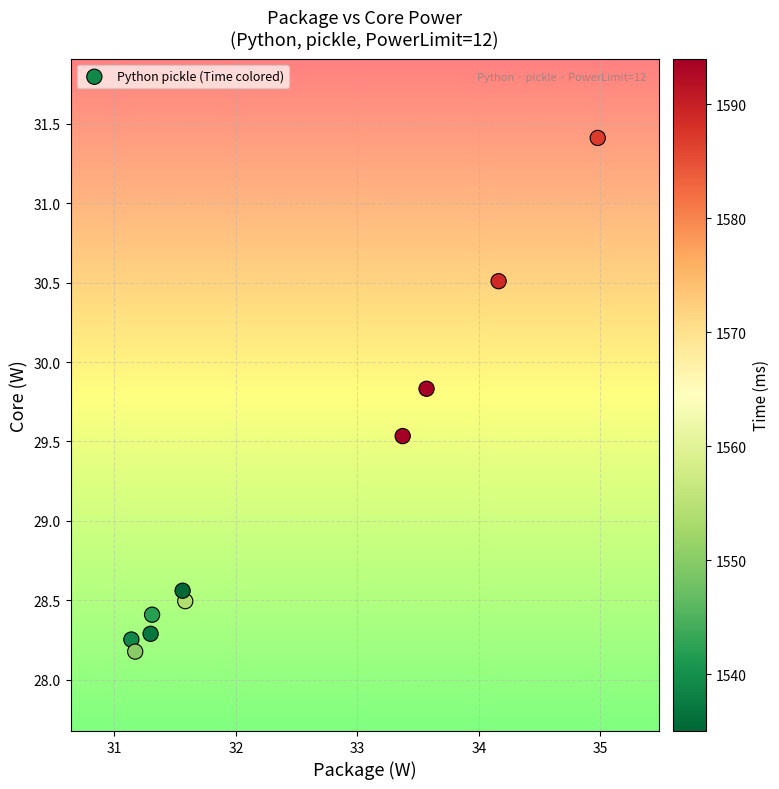

What is the average X value?

32.4